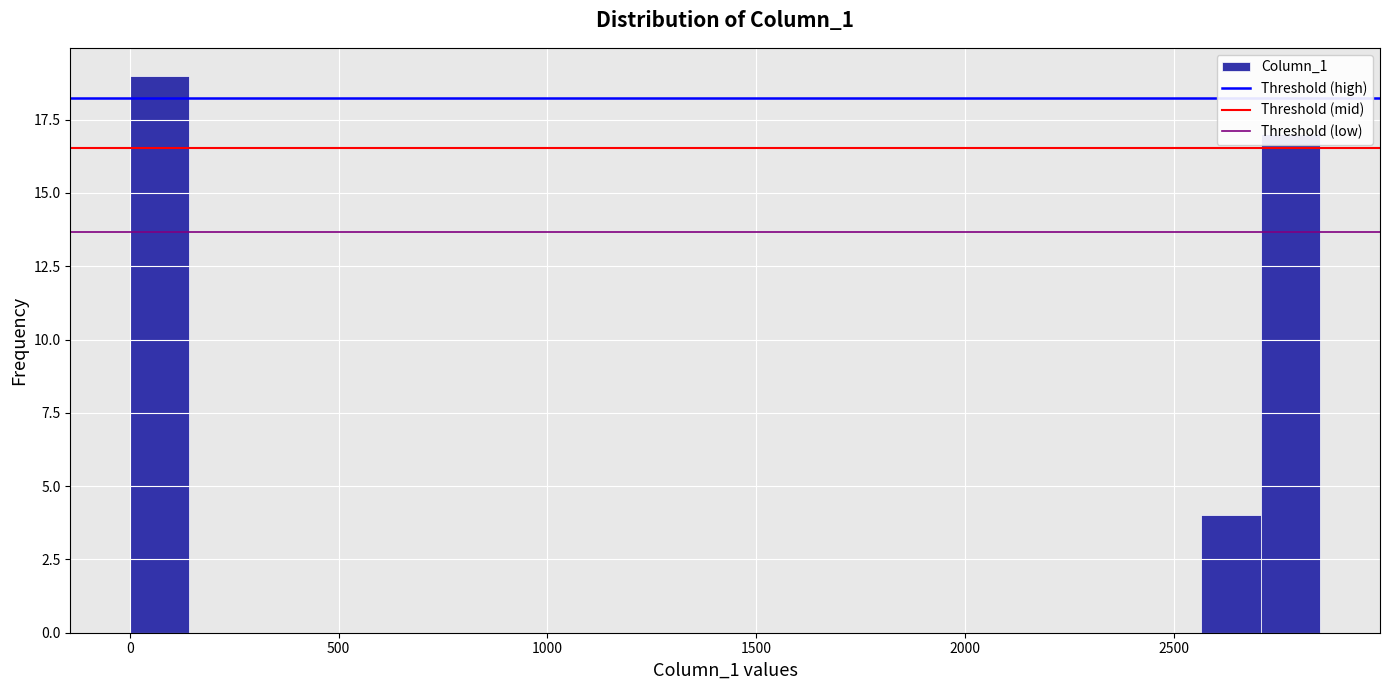

Around what value on the x-axis is the tallest bar? Give the approximate position of its centre, as read against the axis.

50